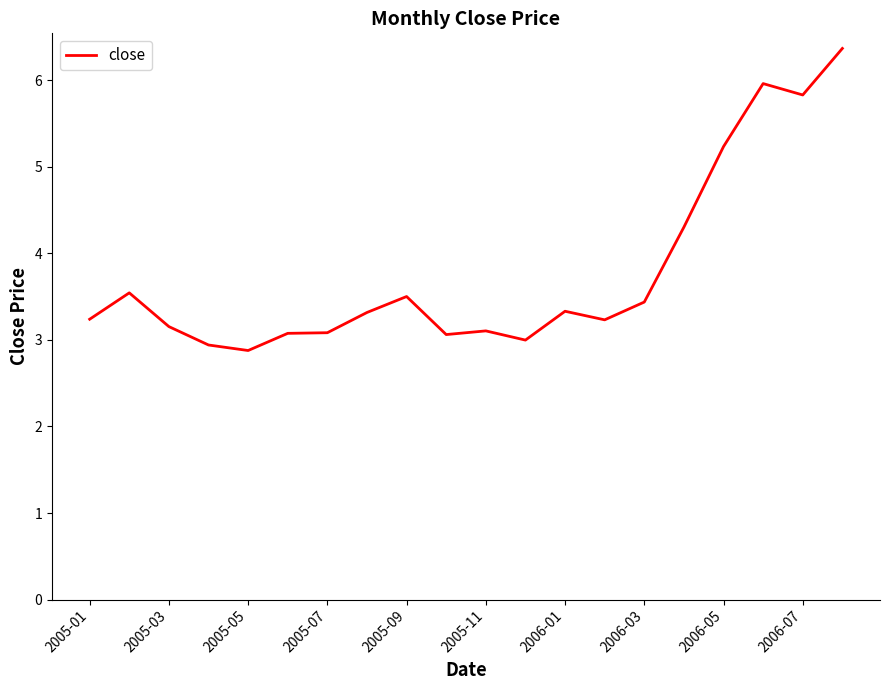

What is the minimum value shown in the chart?

2.9